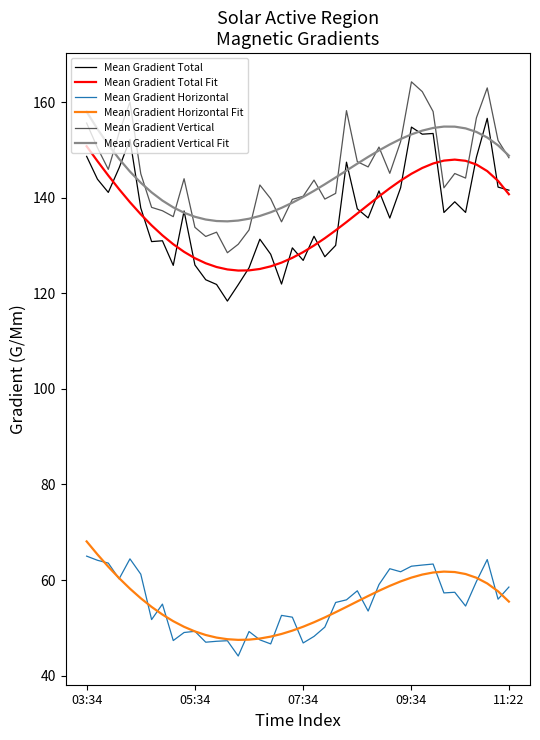

True or false: Mean Gradient Vertical Fit and Mean Gradient Horizontal cross at least once.

False